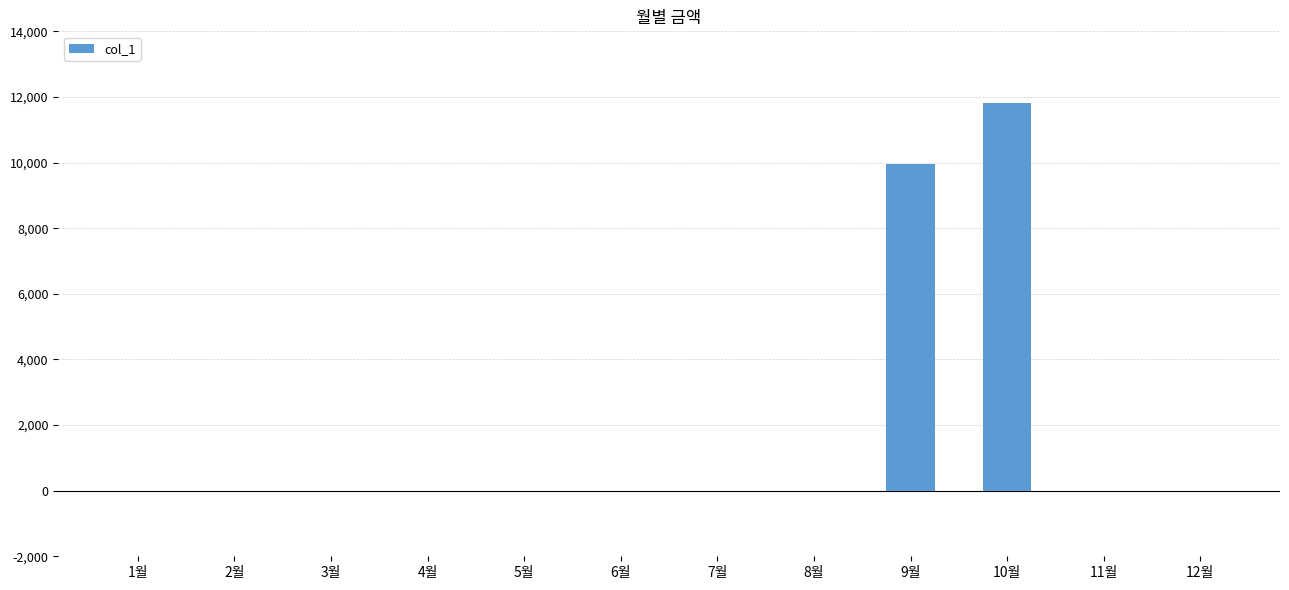

The chart shows a value of 0 at 7월. True or false?

True